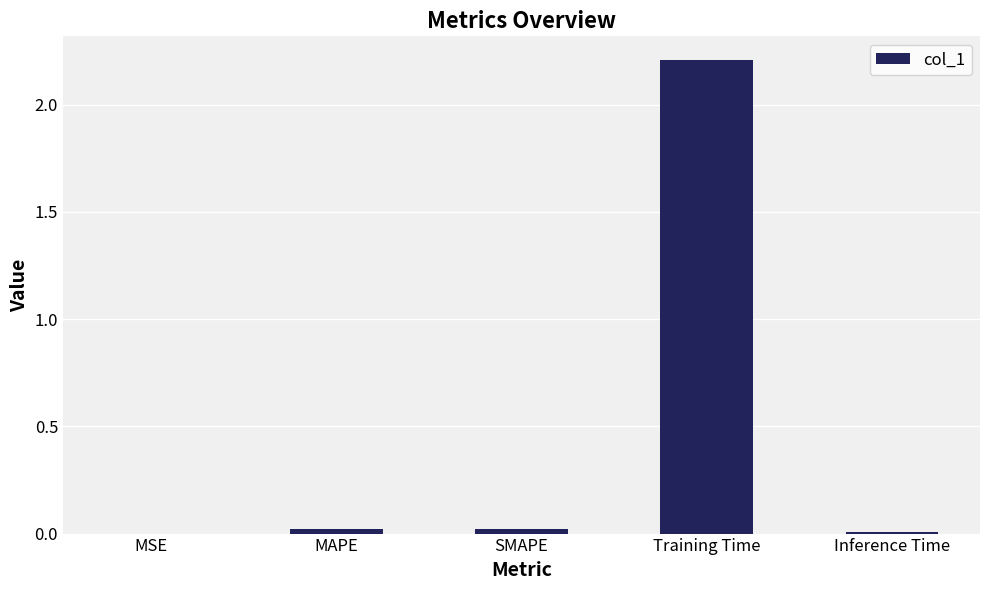

The value at SMAPE is 0.0. True or false?

True